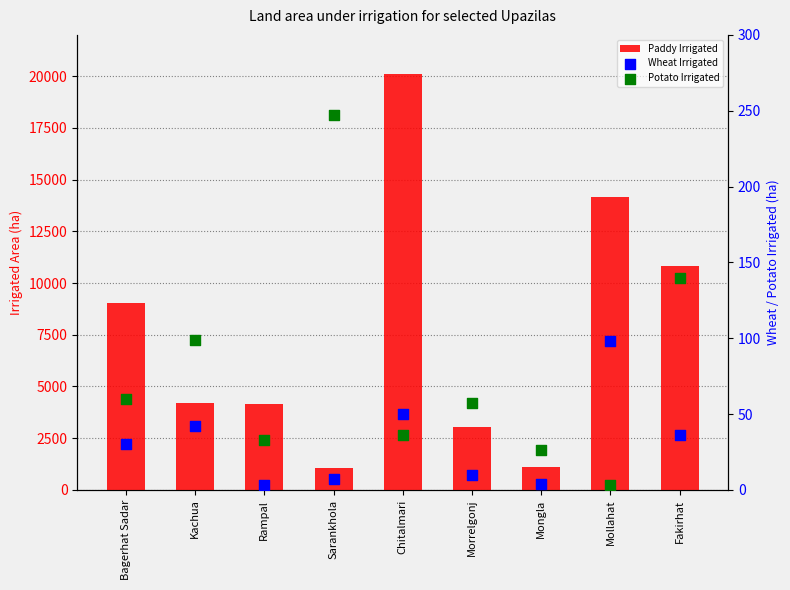

What are all the series names shown in the legend?

Paddy Irrigated, Wheat Irrigated, Potato Irrigated